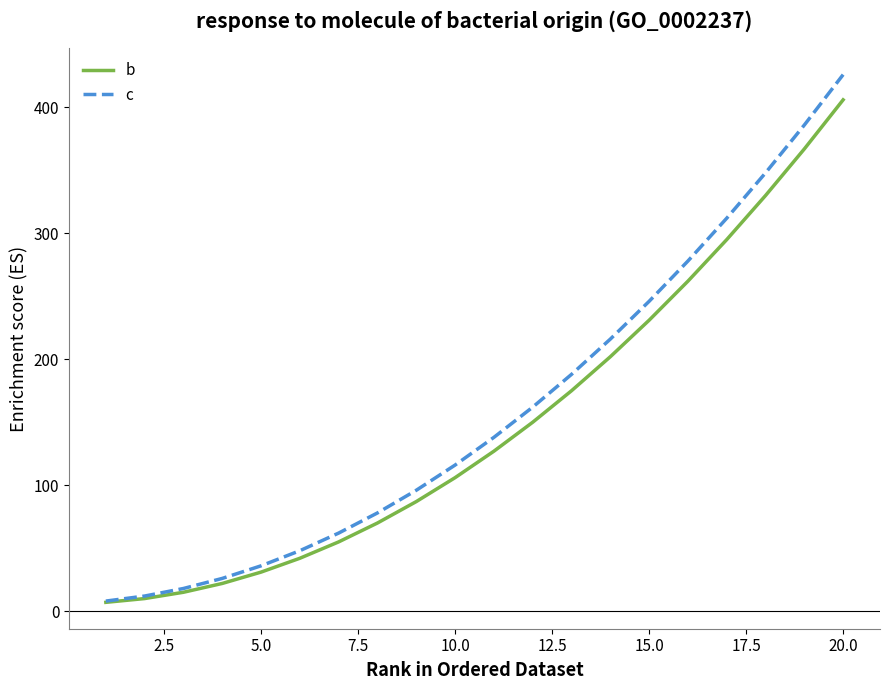

What is the minimum value for c?

8